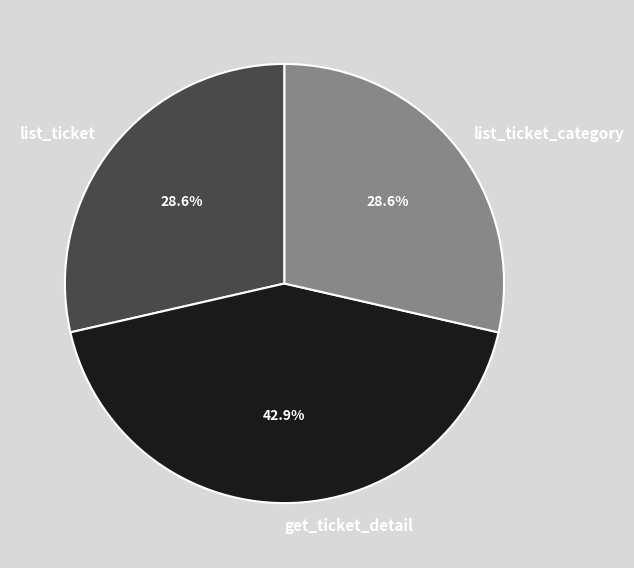

Which category has the biggest portion of the pie?

get_ticket_detail